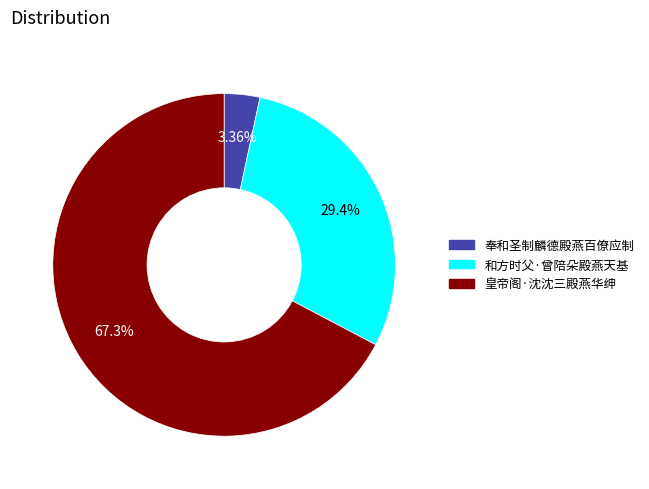

What percentage is NOT represented by 奉和圣制麟德殿燕百僚应制?

96.6%